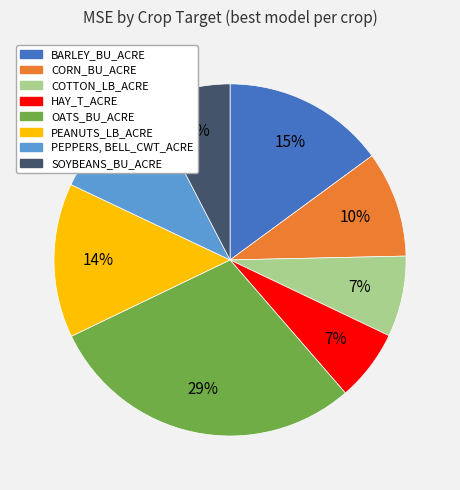

The HAY_T_ACRE slice represents 7% of the pie. True or false?

True